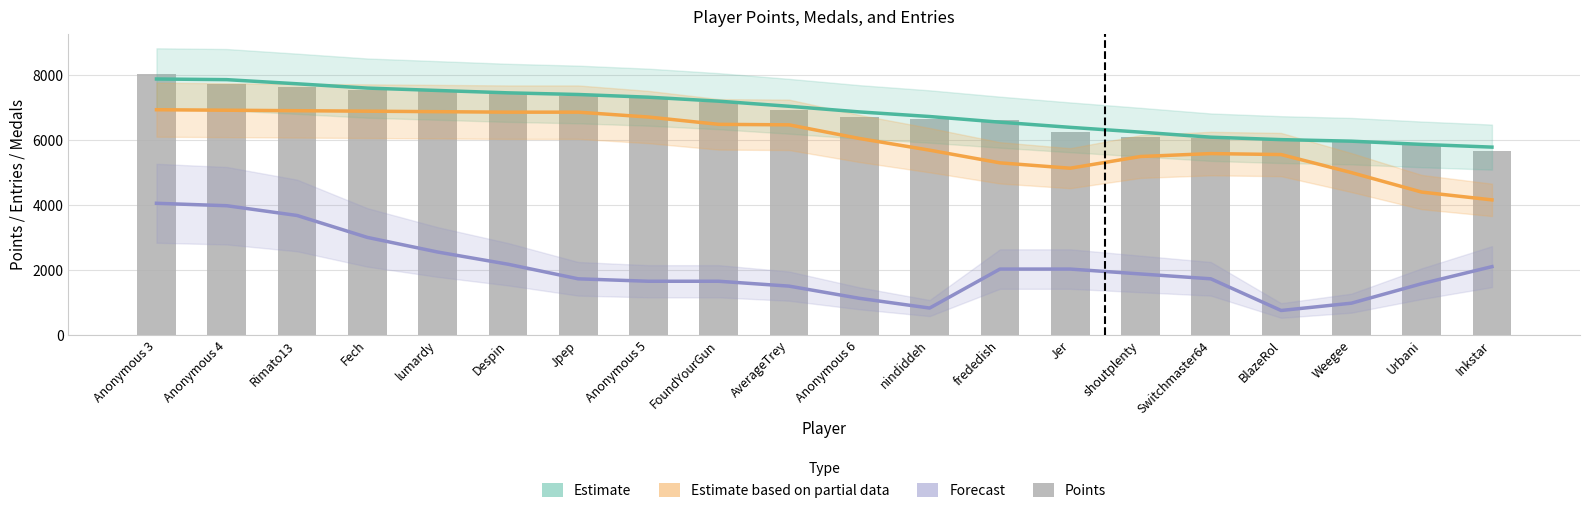

Is it true that Estimate partial (Entries trend) equals 5490 at shoutplenty?

True